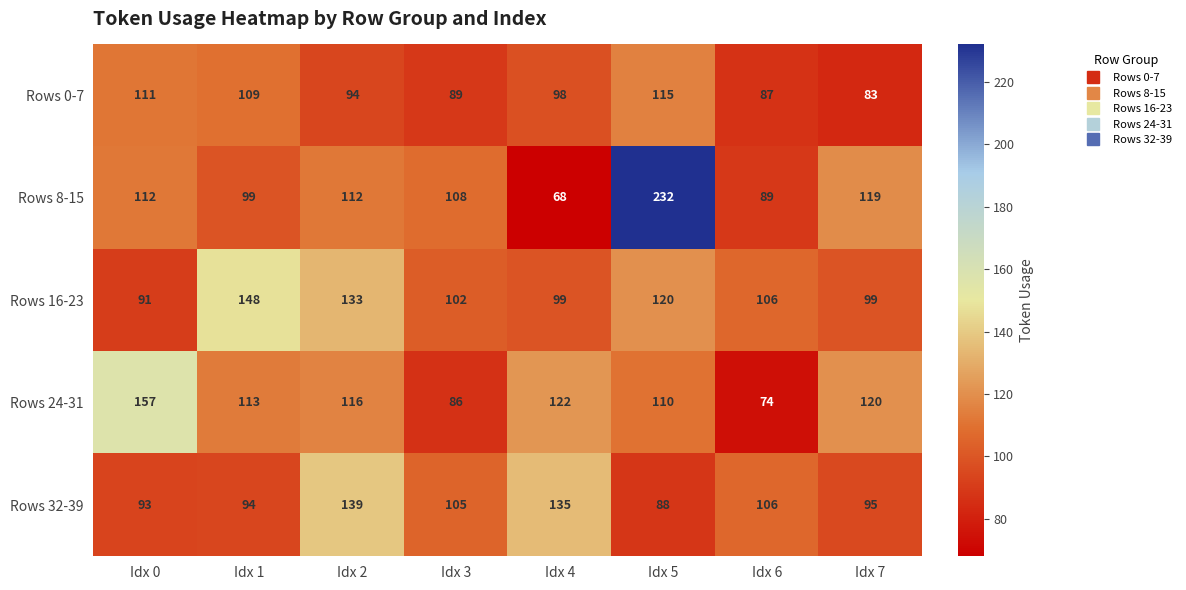

Between Idx 2 and Idx 5, which series saw the biggest shift?

Rows 8-15